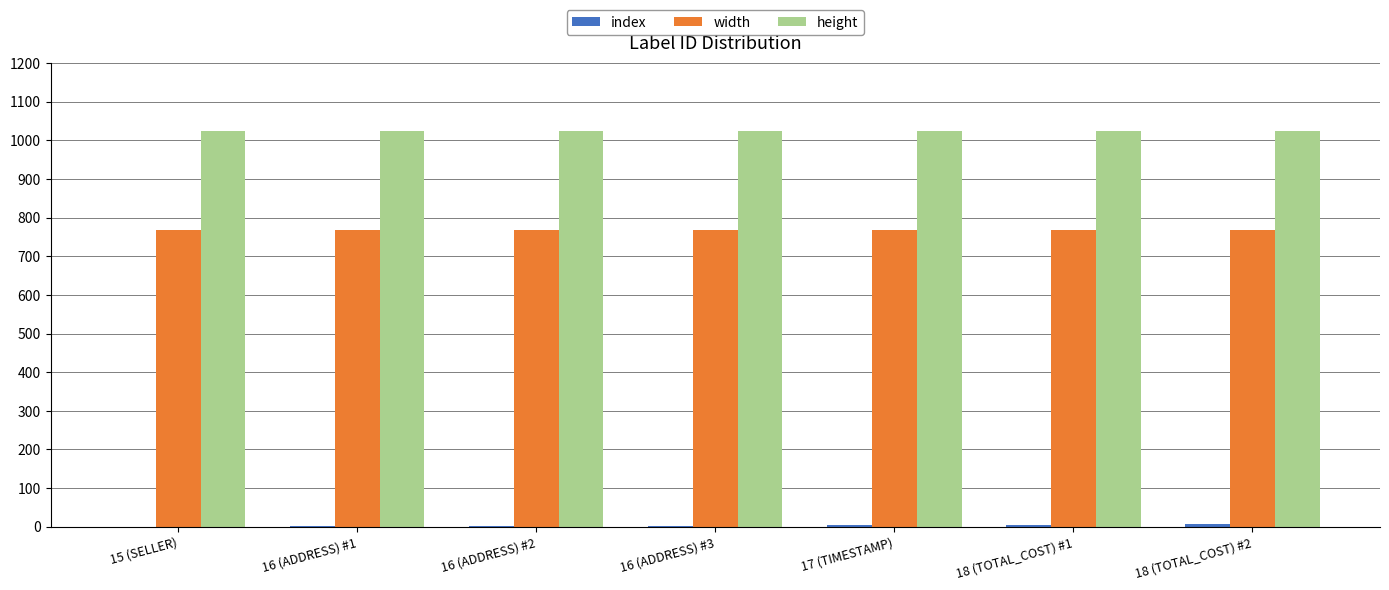

What is the greatest value displayed?

1024